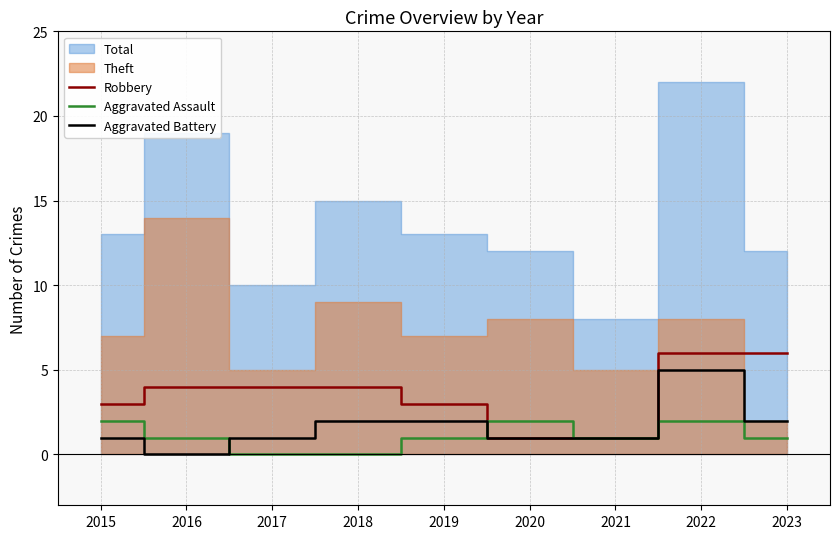

True or false: Aggravated Assault has a value of 2 at 2019.

False